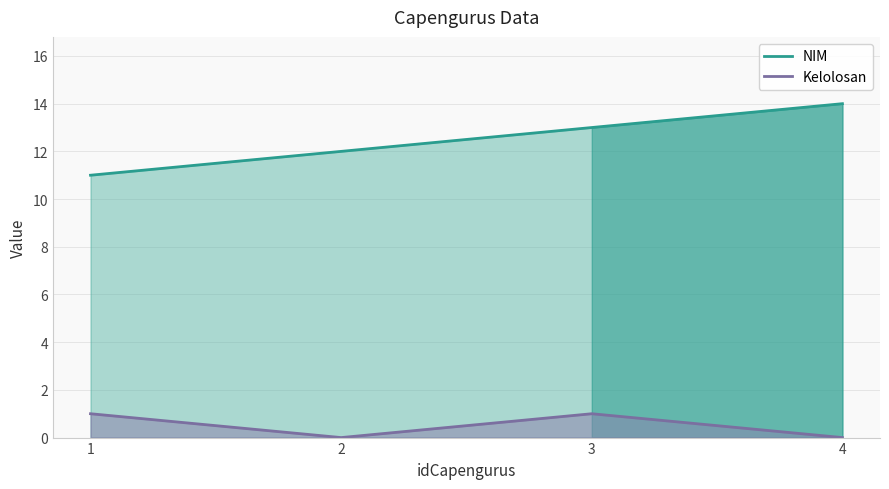

What is the sum of all Kelolosan values?

2